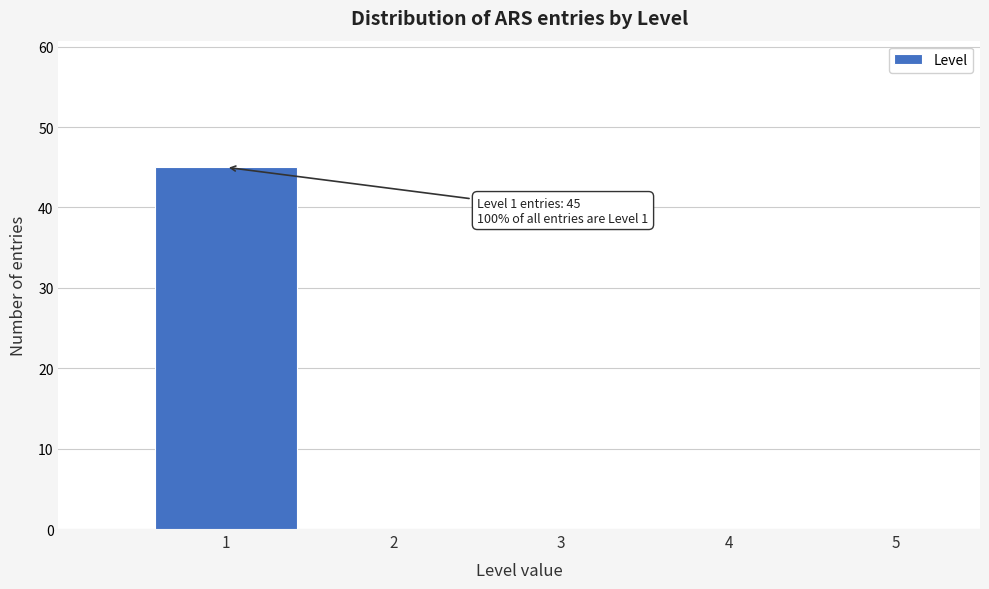

Which range on the x-axis has the tallest bar?

0.5 to 1.5